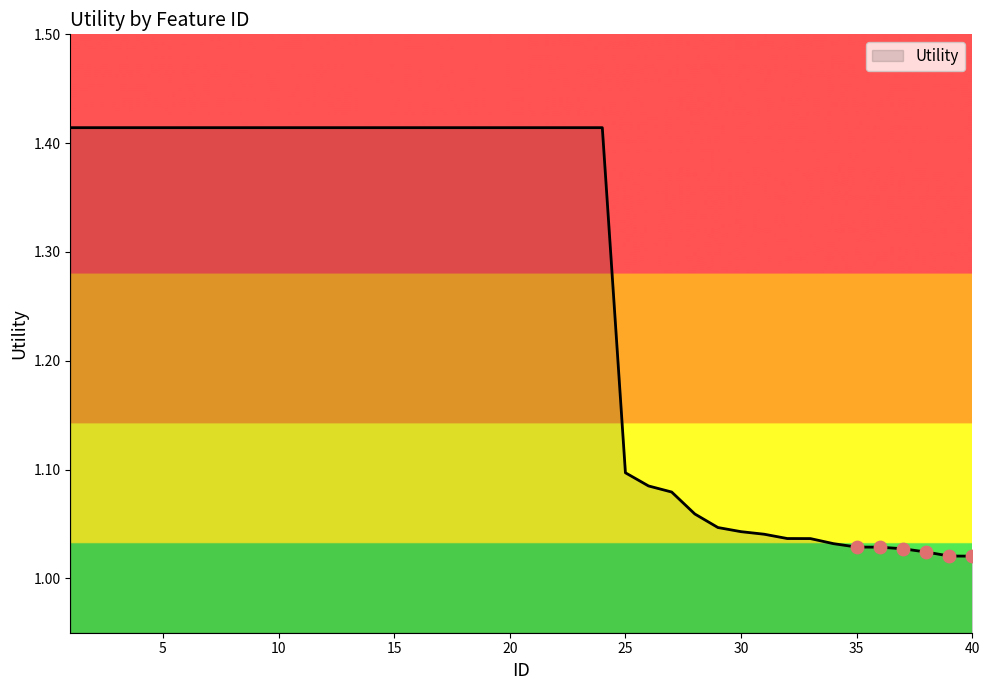

What is the difference between the maximum and minimum values?

0.4